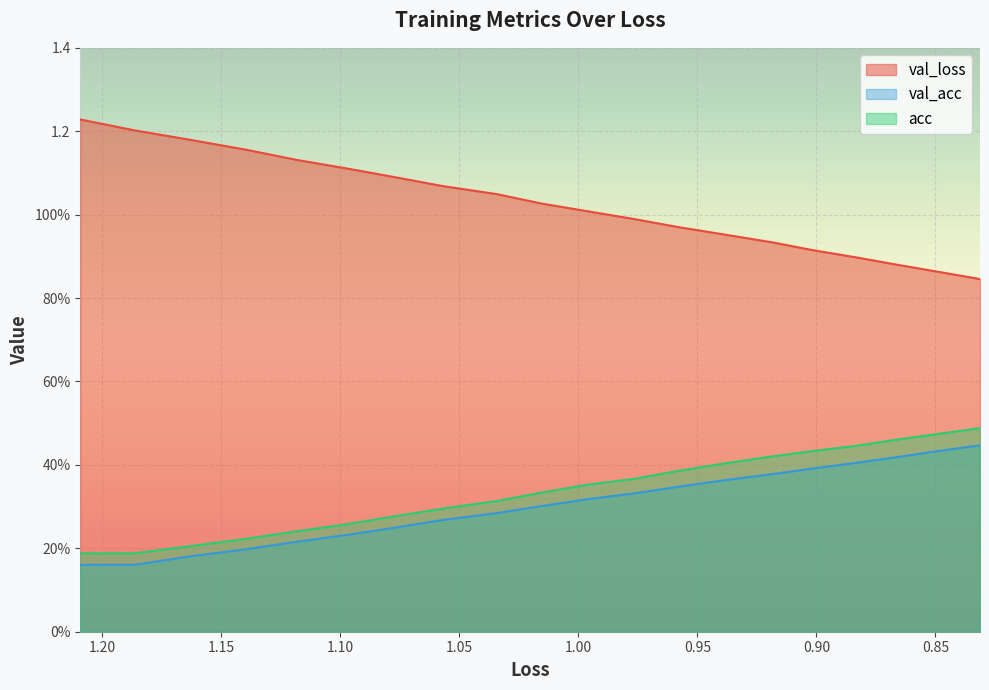

What is the maximum value shown in the chart?

1.2